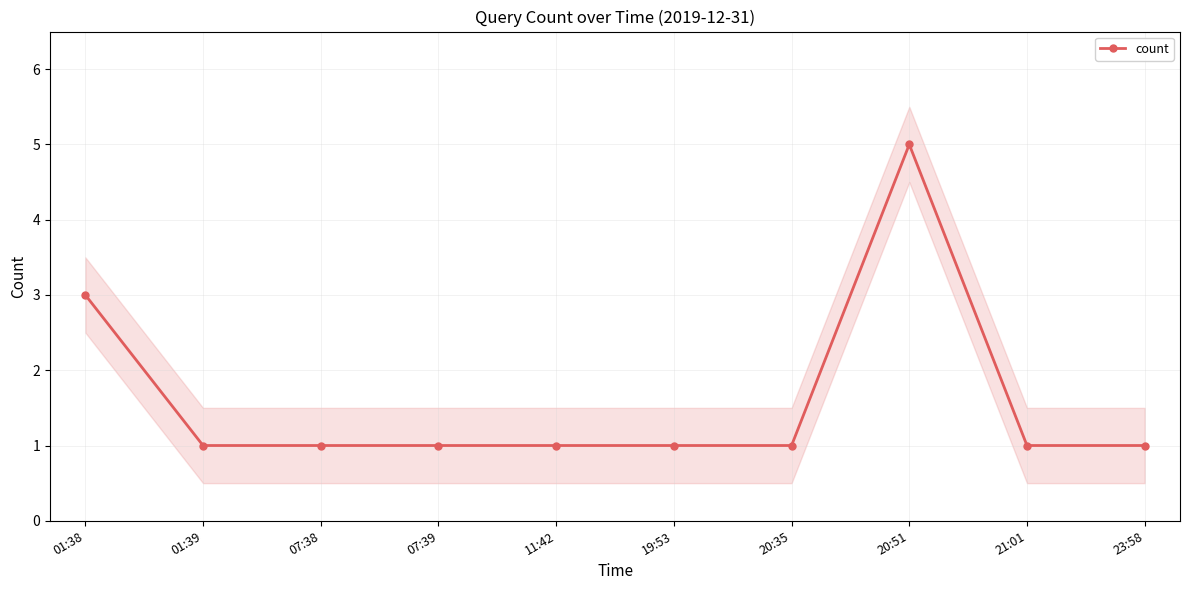

Is it true that the value at 23:58 is 2?

False